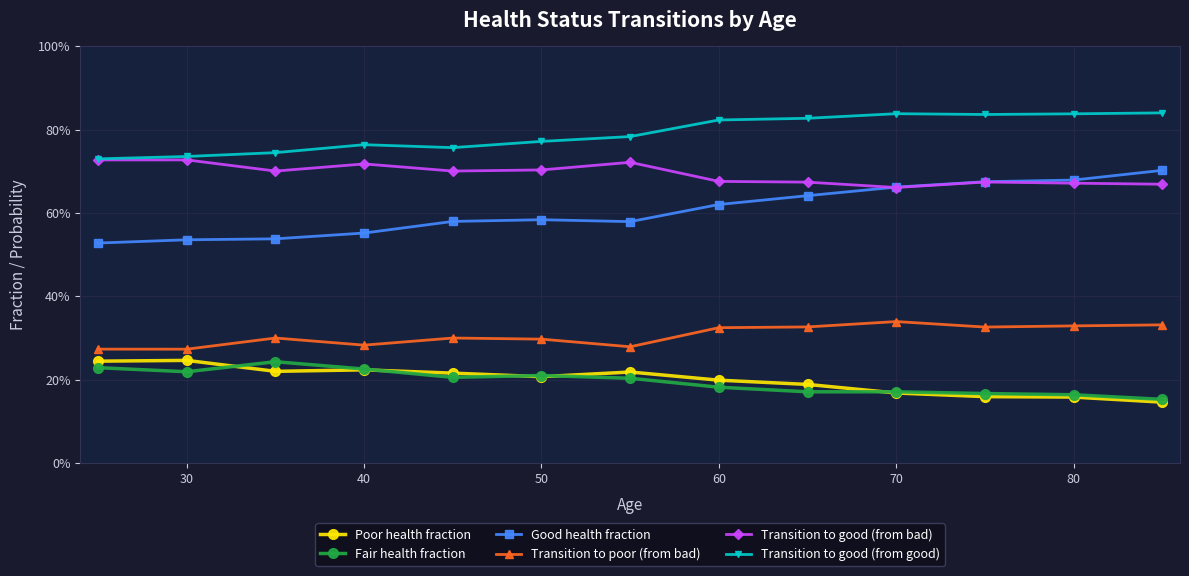

True or false: Fair health fraction and Transition to good (from good) intersect in this chart.

False